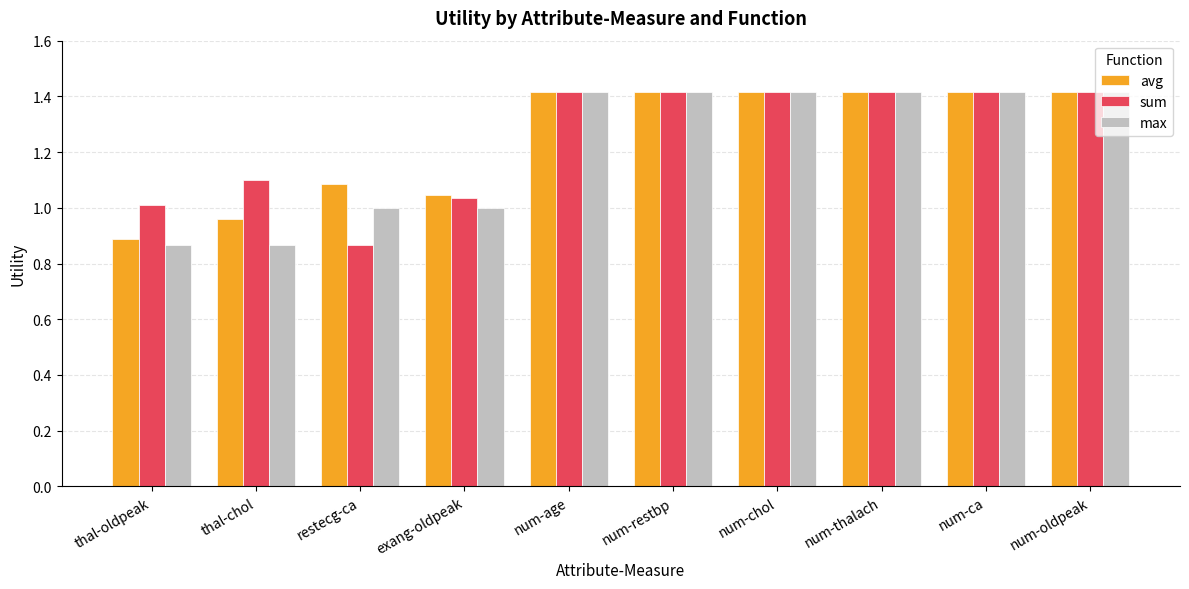

Does the chart contain stacked bars?

No